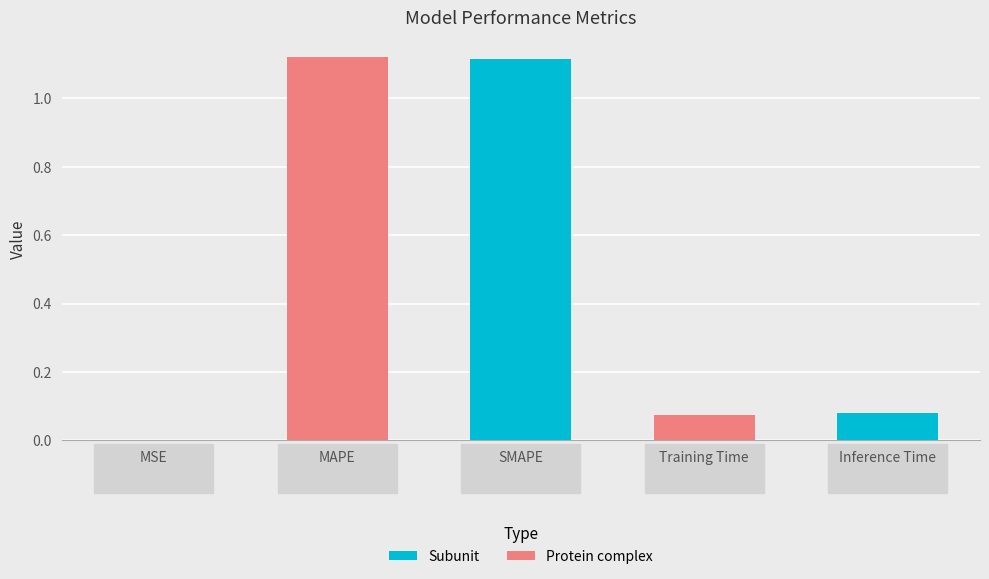

True or false: the data shows 1.1 at SMAPE.

True